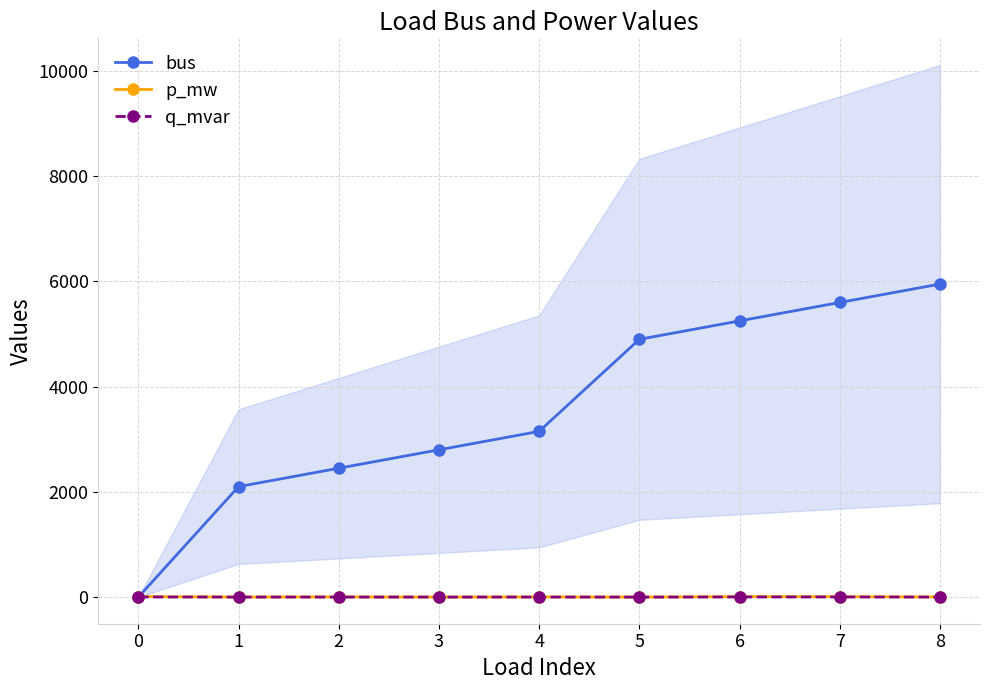

Does the chart have visible grid lines?

Yes